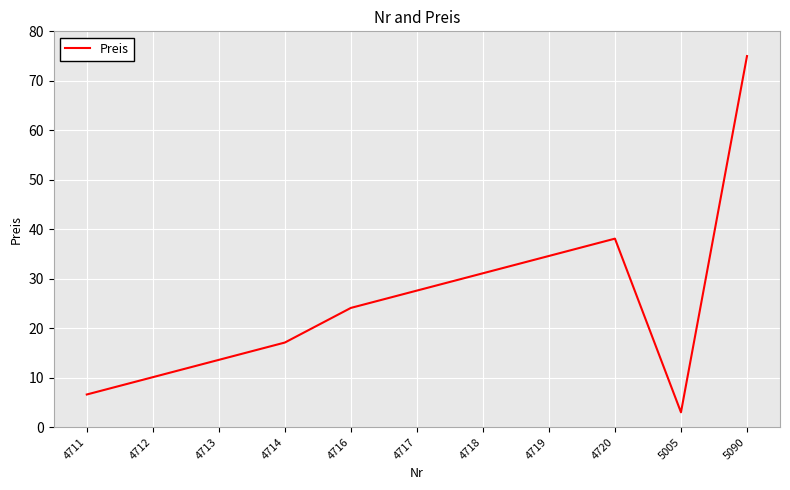

Reading left to right, what are all the values shown in this chart?

4711=6.6	4712=10.1	4713=13.6	4714=17.1	4716=24.1	4717=27.6	4718=31.1	4719=34.6	4720=38.1	5005=3.0	5090=75.0